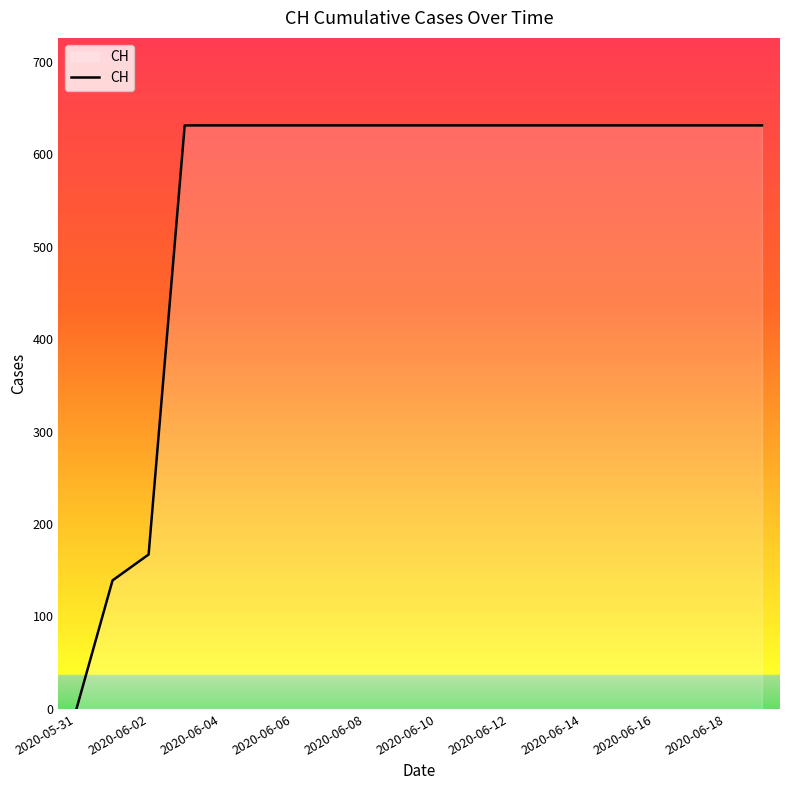

Count the number of categories in the chart.

20